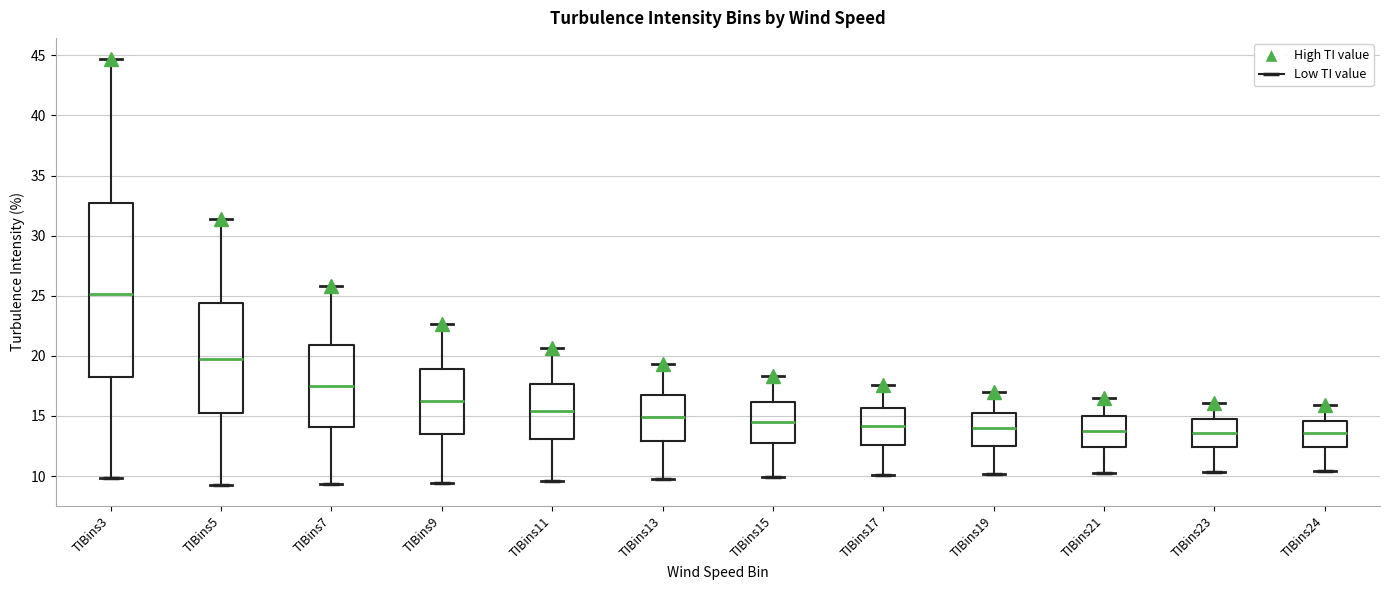

Which box is the tallest, from its lower edge to its upper edge?

TIBins3